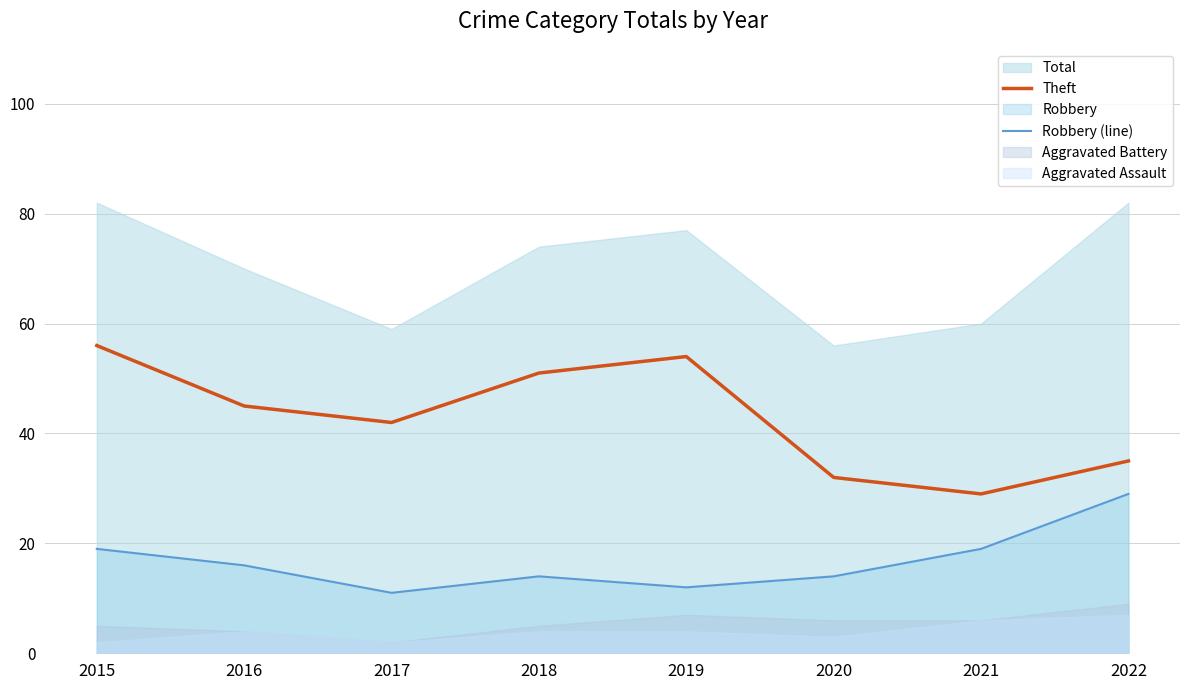

True or false: Robbery (line) and Theft cross at least once.

False